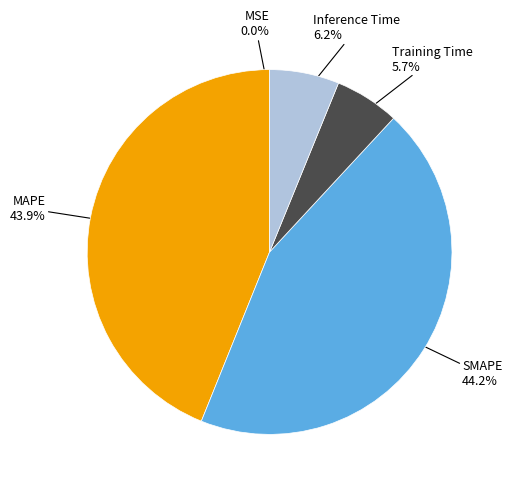

Is there any slice that represents more than half of the pie?

No